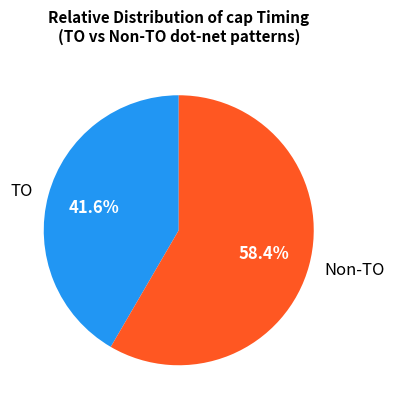

Is there a majority slice in this chart?

Yes